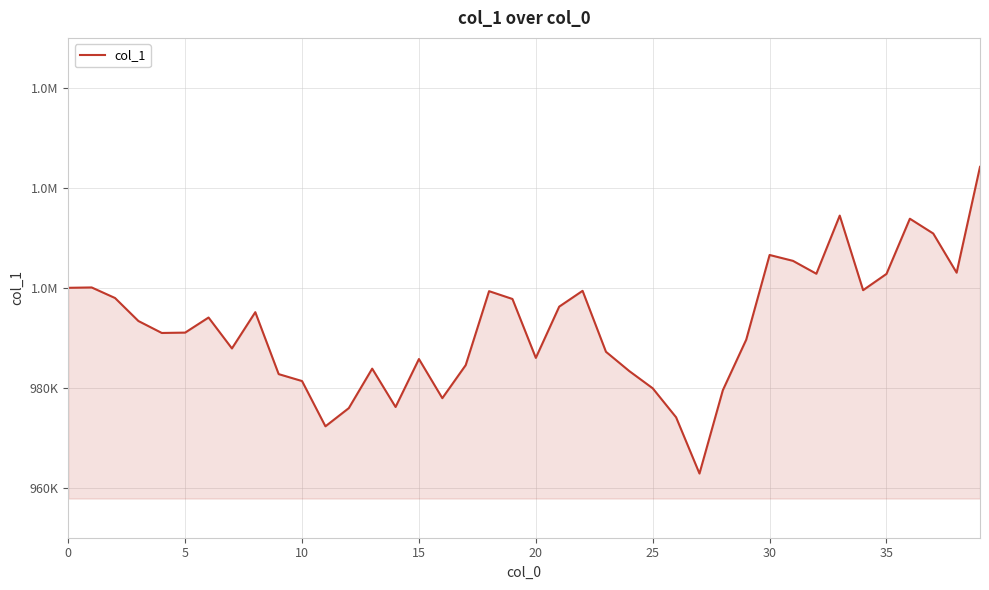

Does the chart have visible grid lines?

Yes